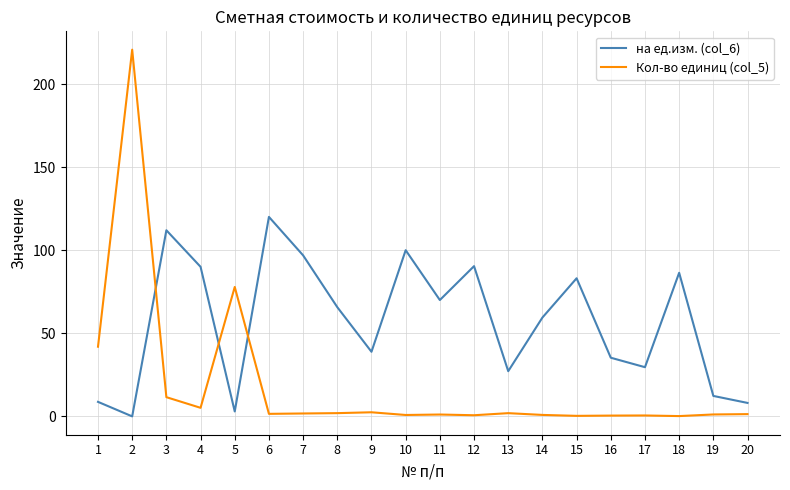

What is the sum of all Кол-во единиц (col_5) values?

374.4